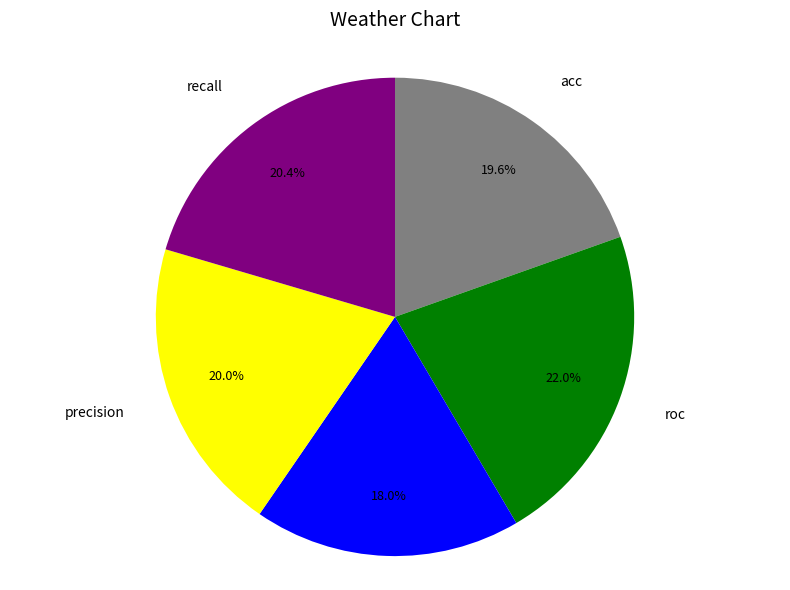

What is the smallest slice in the pie chart?

fms